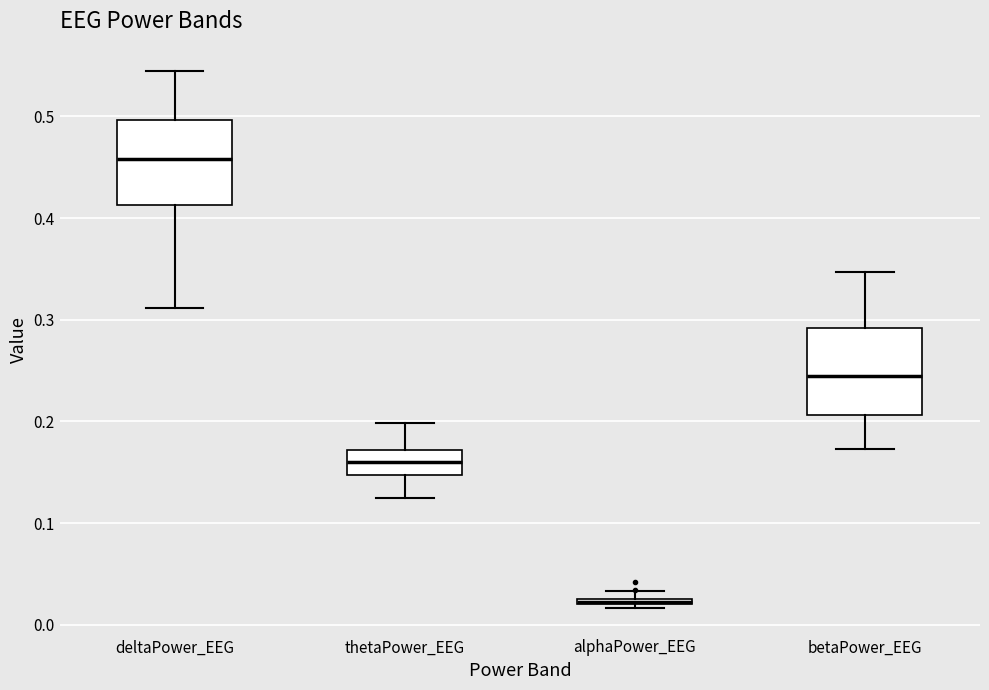

Which box's median line is the lowest?

alphaPower_EEG